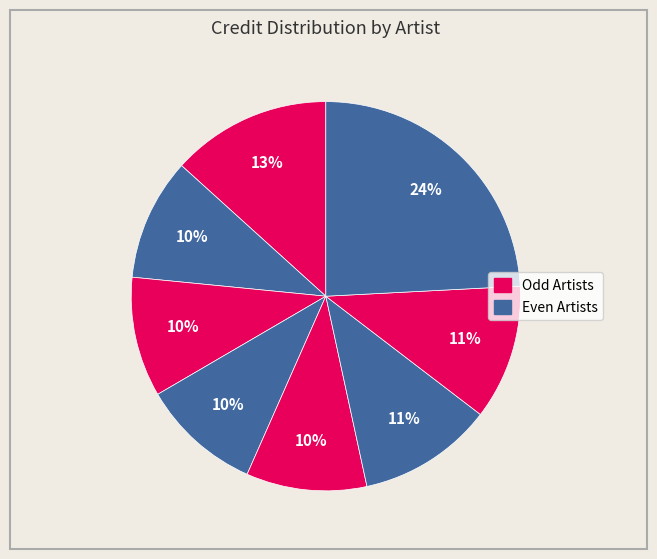

Count the number of slices in the pie.

8